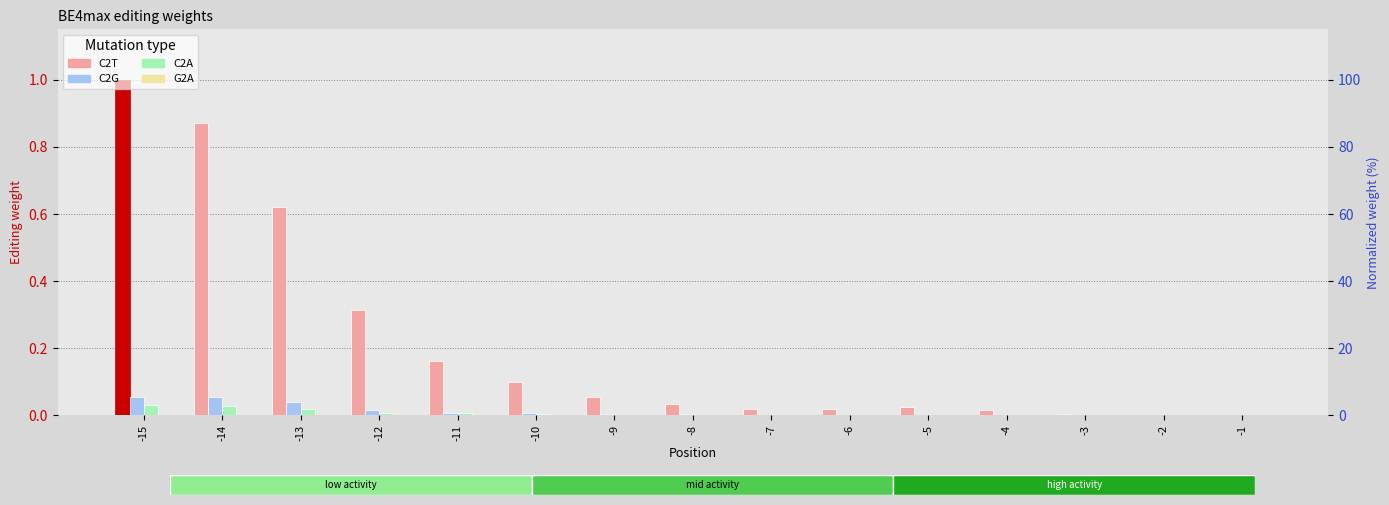

What are all the series names shown in the legend?

C2T, C2G, C2A, G2A